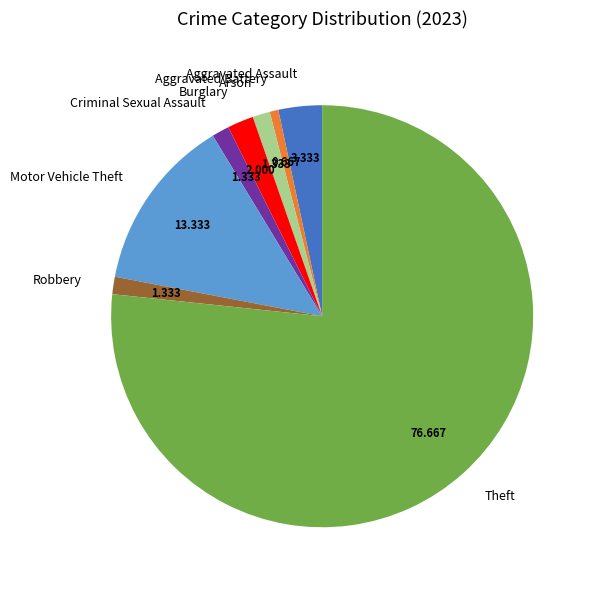

Is it true that Theft is 77% of the pie?

True